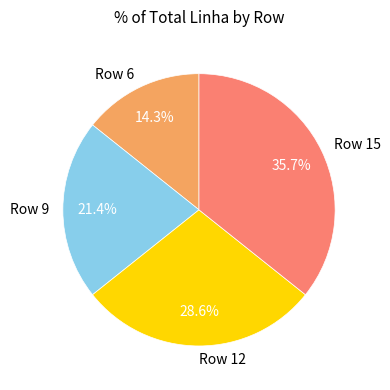

The Row 15 slice represents 42% of the pie. True or false?

False